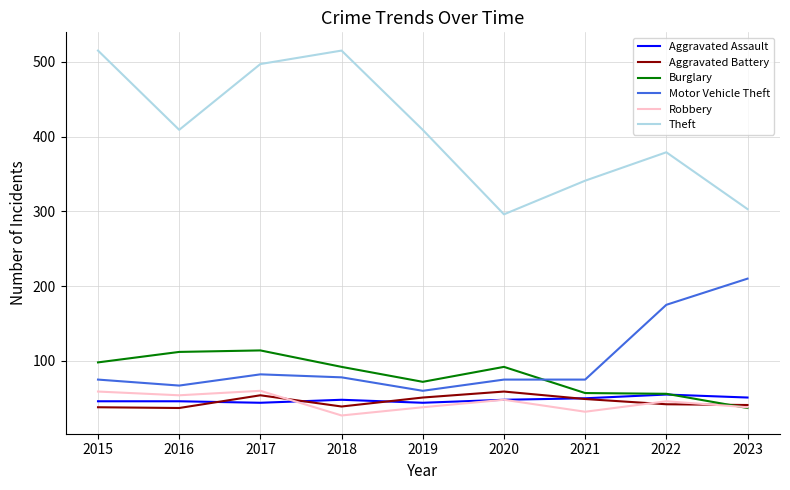

True or false: Aggravated Battery has a value of 69 at 2023.

False